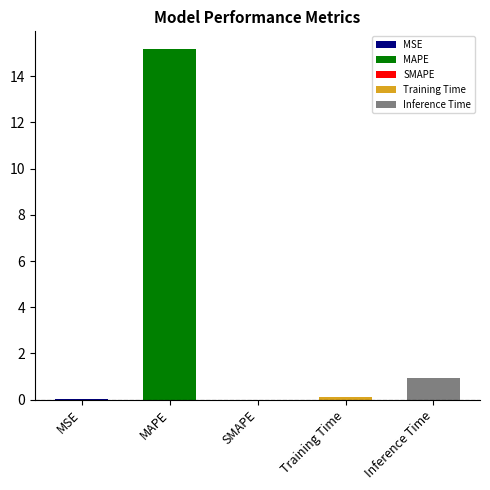

What is the label of the 2nd bar from the left?

MAPE